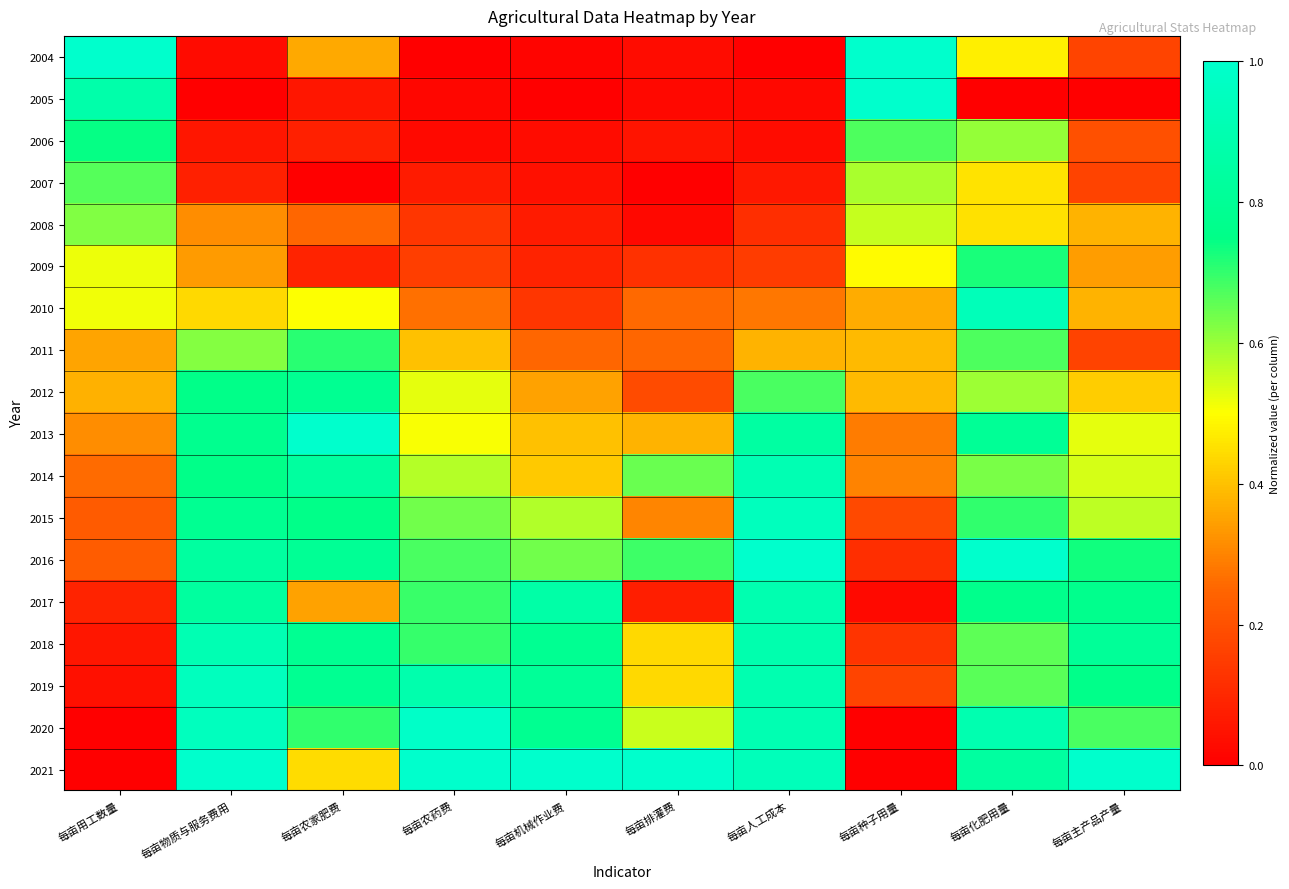

At how many categories does at least one series exceed 0?

10